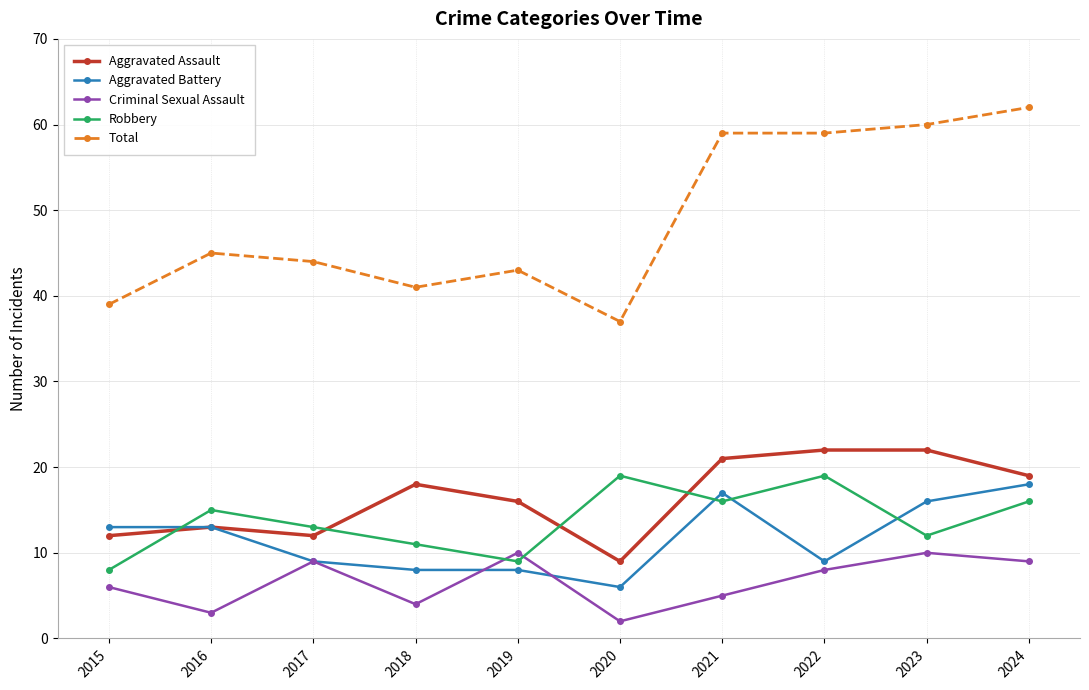

Reading left to right, extract all data points from this chart.

Aggravated Assault: 12	13	12	18	16	9	21	22	22	19
Aggravated Battery: 13	13	9	8	8	6	17	9	16	18
Criminal Sexual Assault: 6	3	9	4	10	2	5	8	10	9
Robbery: 8	15	13	11	9	19	16	19	12	16
Total: 39	45	44	41	43	37	59	59	60	62